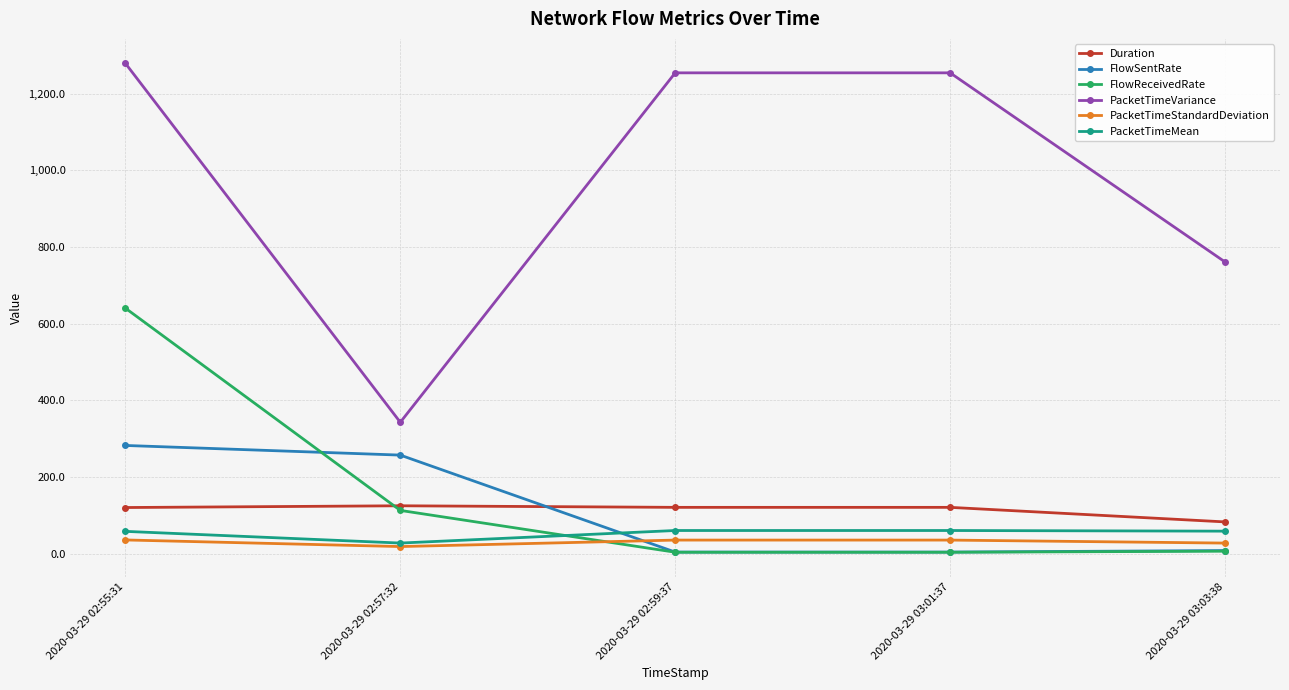

What is the difference between the second highest and second lowest values in the FlowSentRate series?

253.1